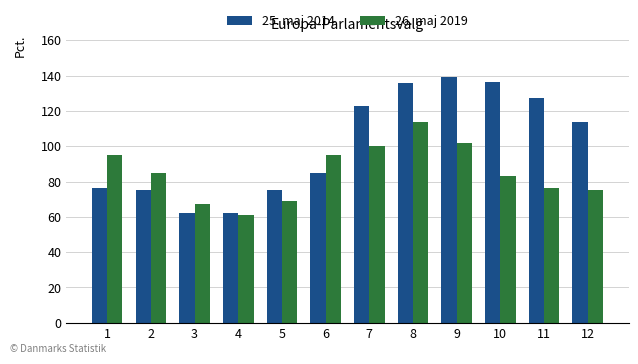

Where is 25. maj 2014 nearest to the value 100?

12